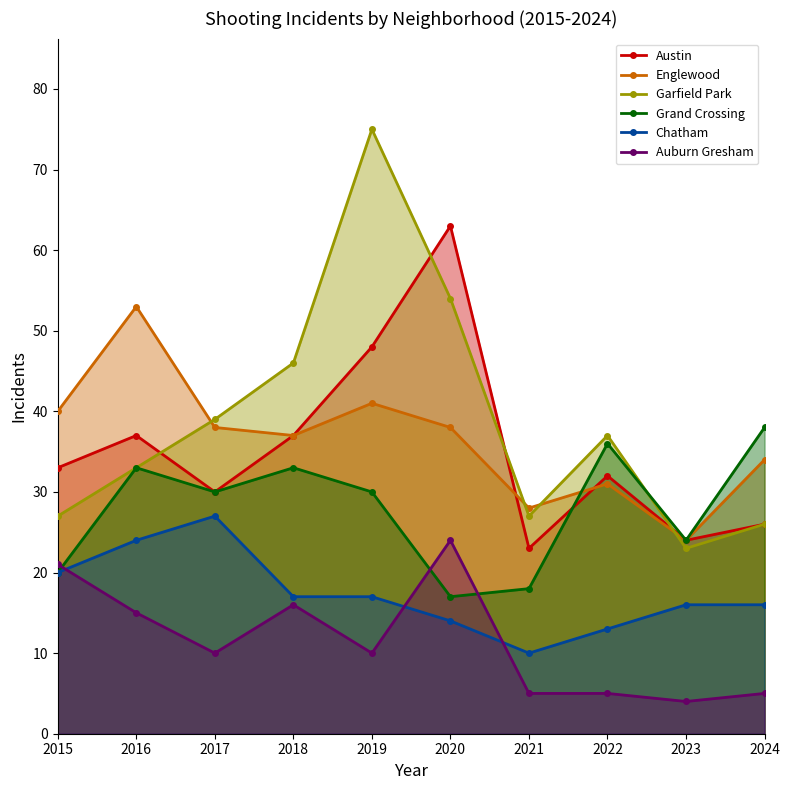

True or false: Englewood has a value of 38 at 2020.

True